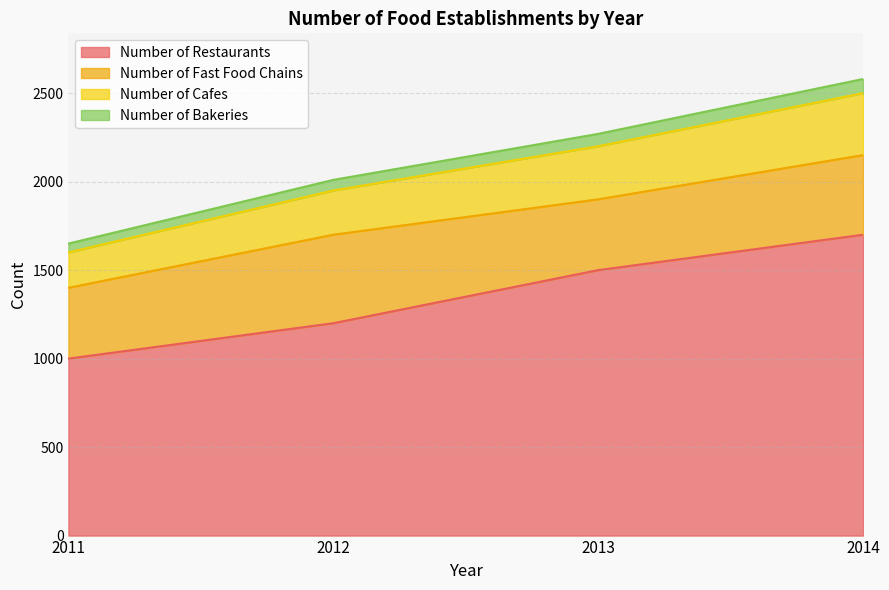

True or false: Number of Restaurants has a value of 2650 at 2013.

False